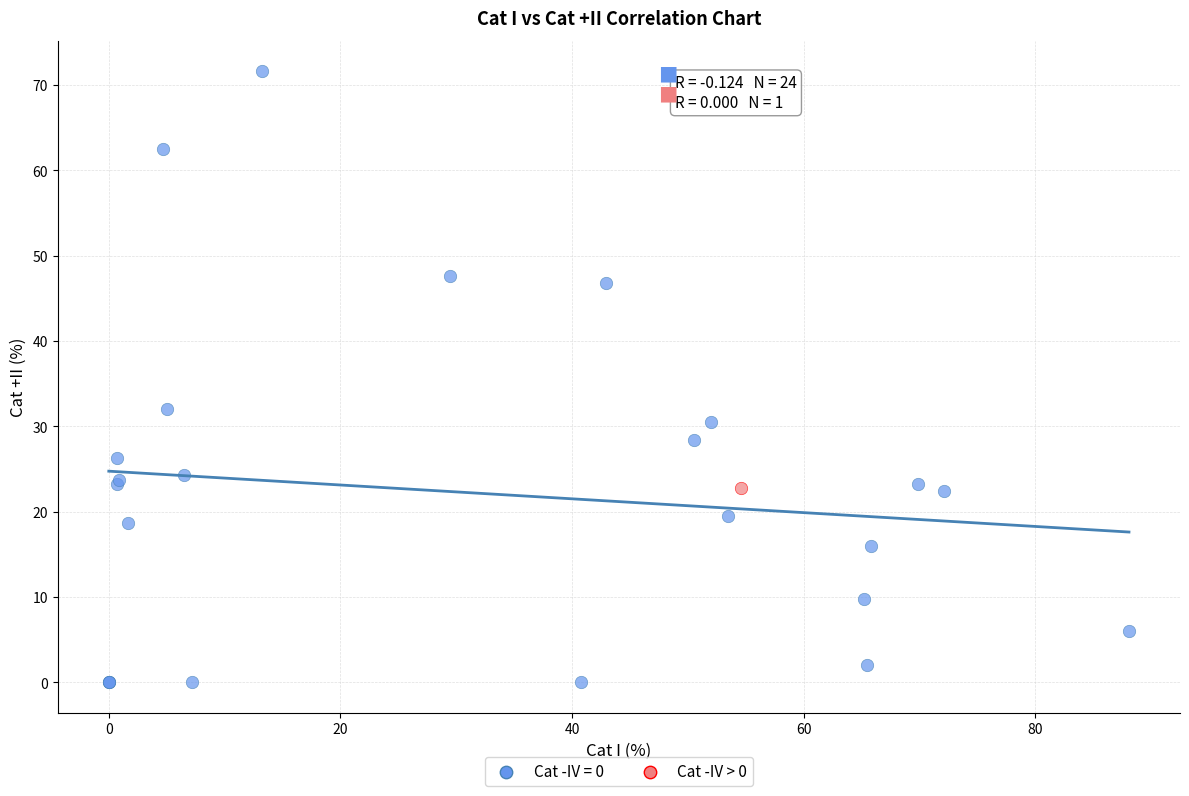

Which series contains the lowest Y value?

Cat -IV = 0